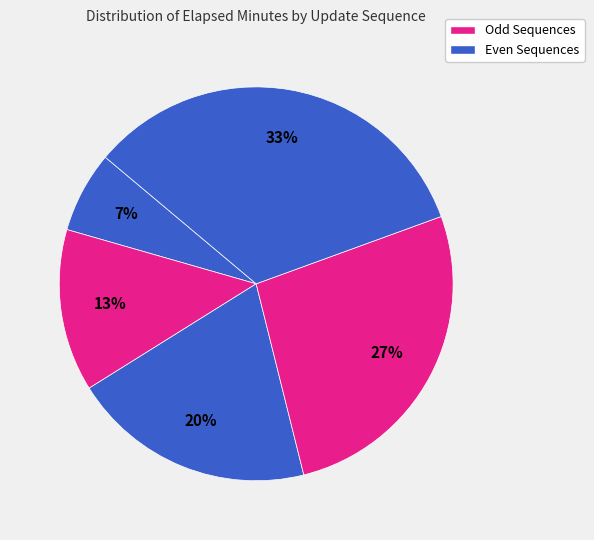

How many slices are in this pie chart?

5